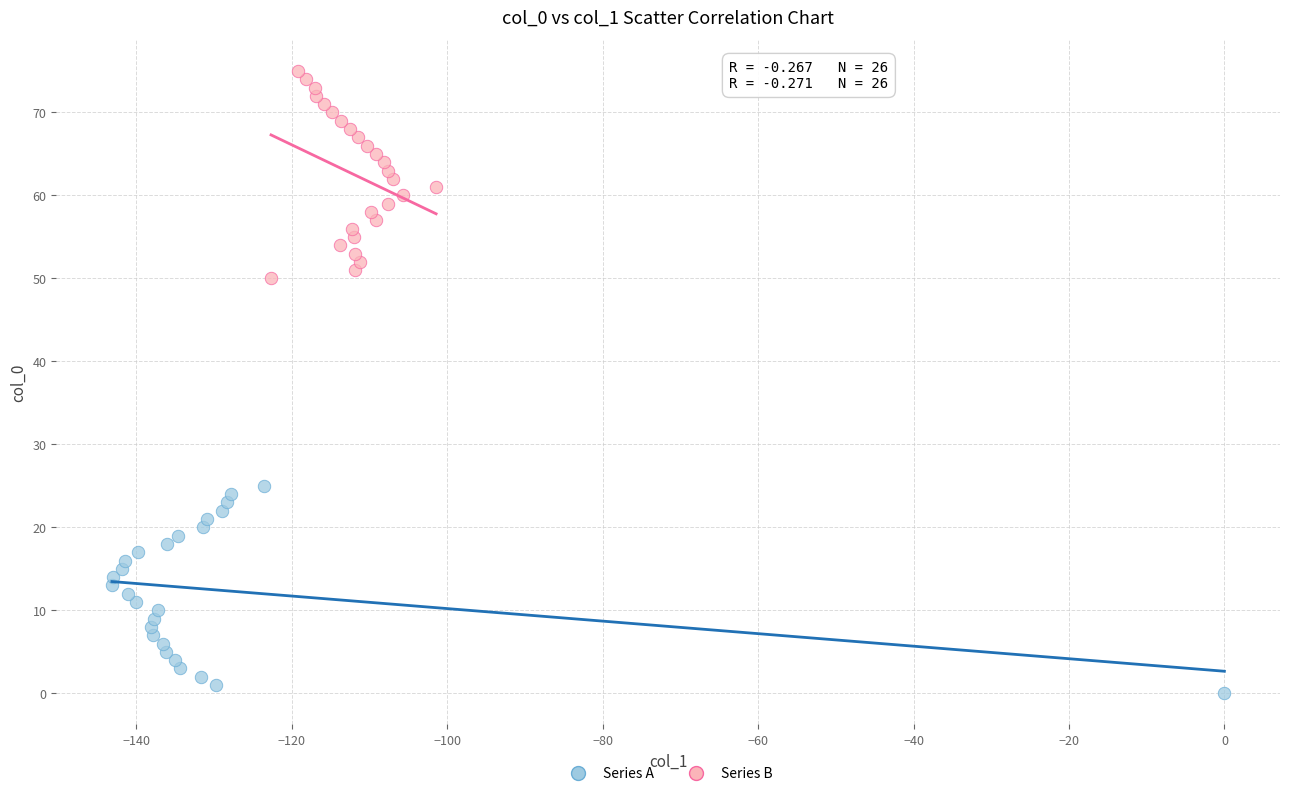

Which series reaches the minimum Y coordinate?

Series A